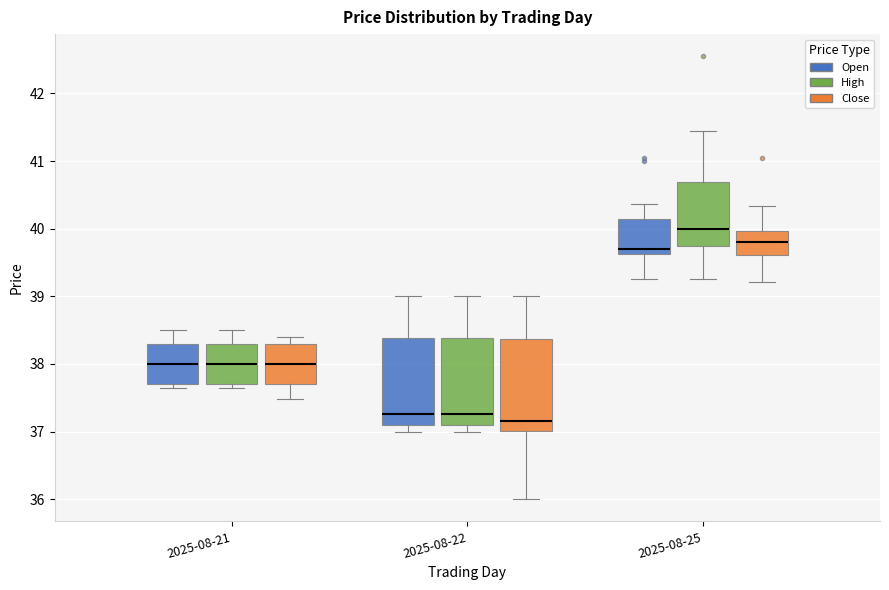

Which box's median line is the highest?

2025-08-25 (High)